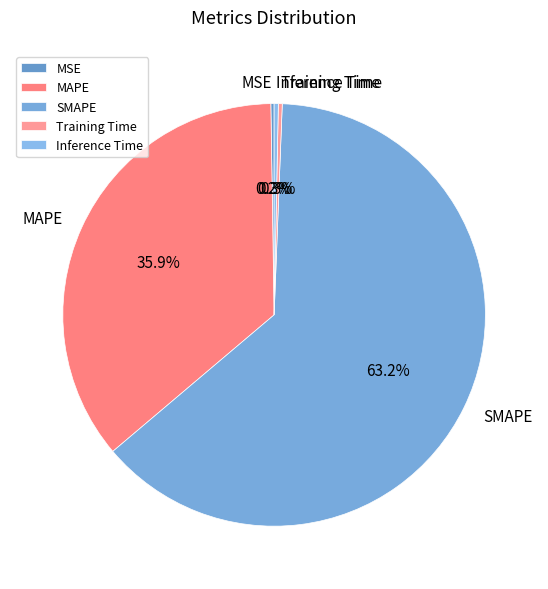

Is the sum of SMAPE and MAPE greater than half?

Yes